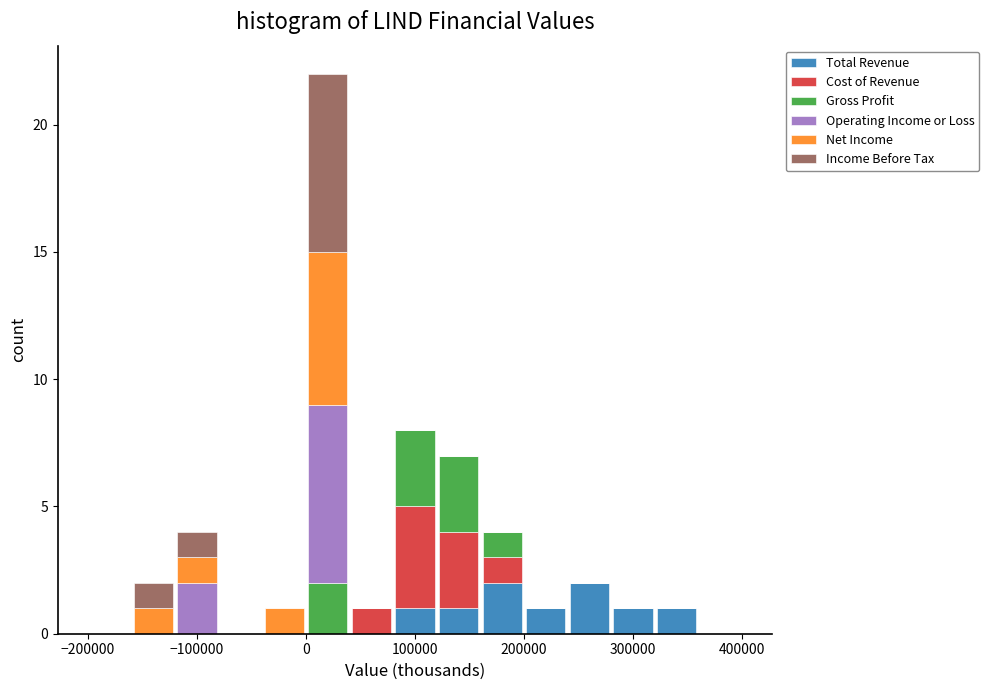

Reading left to right, transcribe this chart: for each stacked bar, give the range it covers on the x-axis and its total height. The values are not printed on the chart, so give them approximately, as read against the axis.

-200000 to -160000: 0
-160000 to -120000: 2
-120000 to -80000: 4
-80000 to -40000: 0
-40000 to 0: 1
0 to 40000: 22
40000 to 80000: 1
80000 to 120000: 8
120000 to 160000: 7
160000 to 200000: 4
200000 to 240000: 1
240000 to 280000: 2
280000 to 320000: 1
320000 to 360000: 1
360000 to 400000: 0